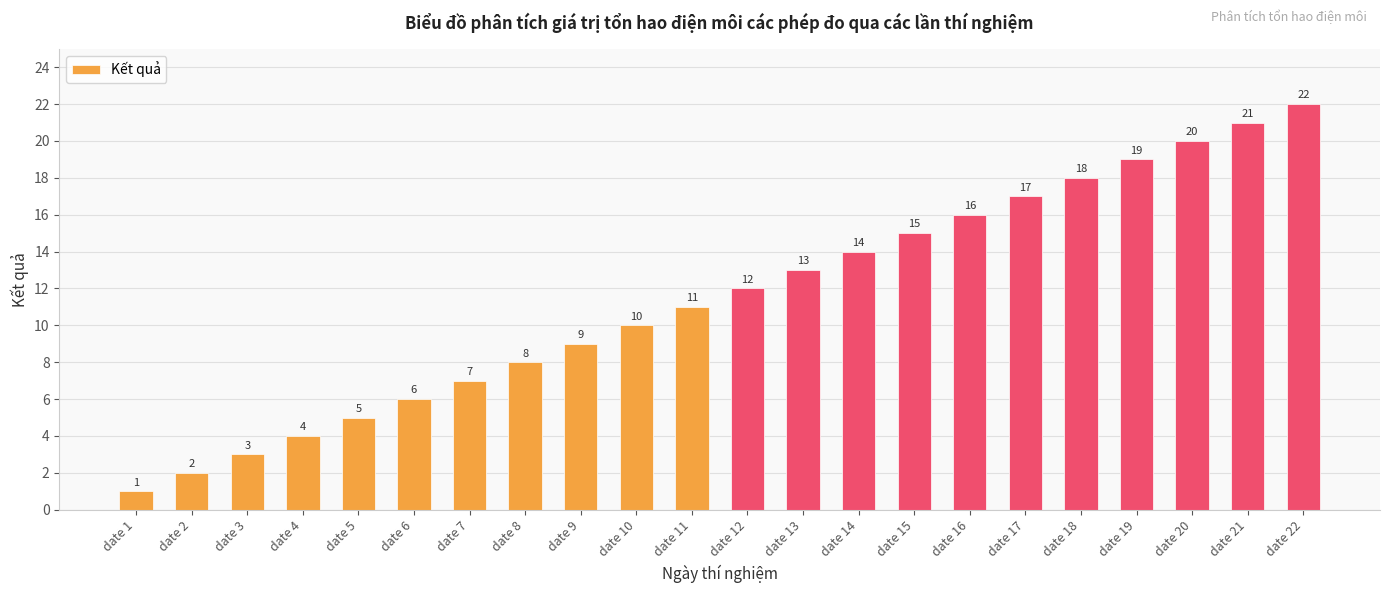

Rank the categories by value from lowest to highest.

date 1, date 2, date 3, date 4, date 5, date 6, date 7, date 8, date 9, date 10, date 11, date 12, date 13, date 14, date 15, date 16, date 17, date 18, date 19, date 20, date 21, date 22